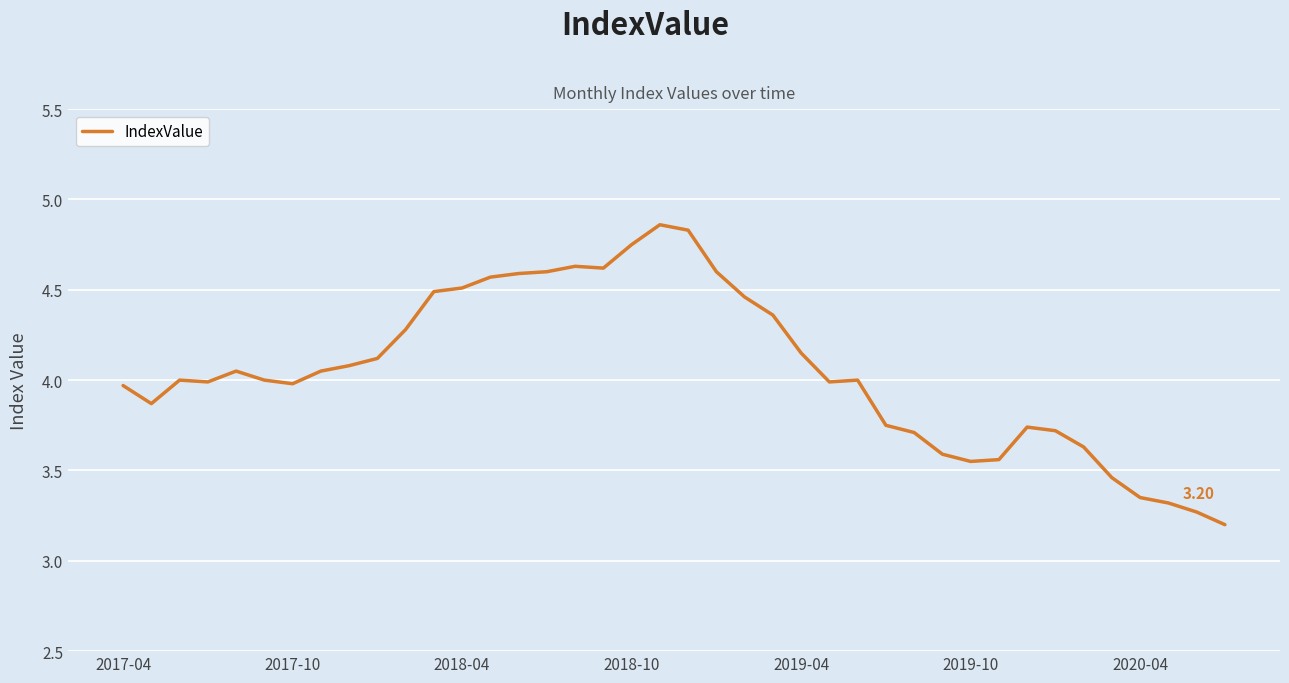

Which has a higher value, 2018-04 or 2017-04?

2018-04